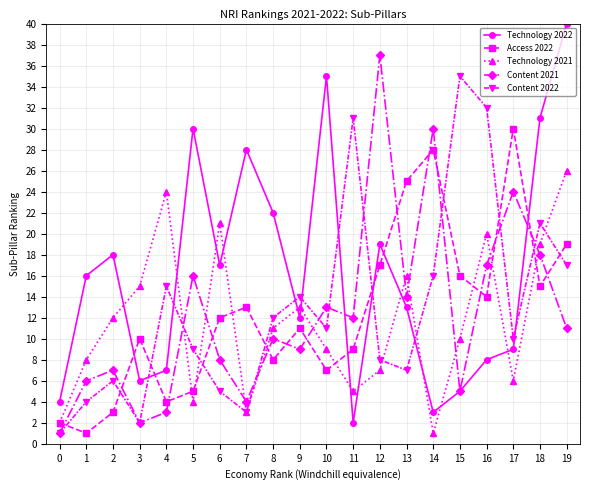

What is the lowest value of the Technology 2022 series?

2